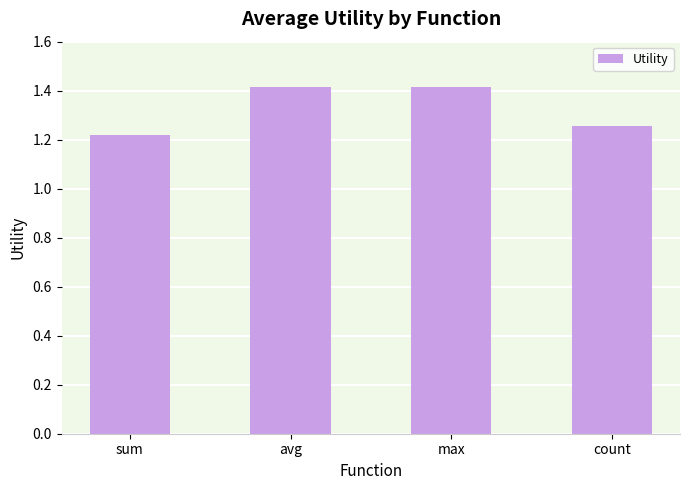

Count the values in the range 1 to 2.

4